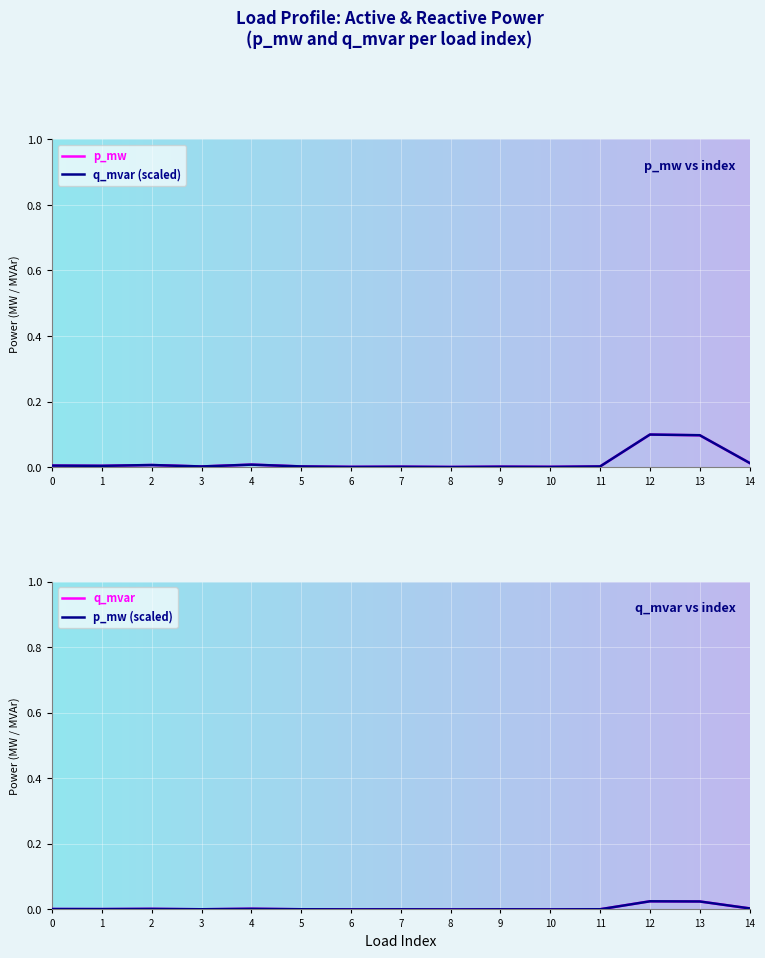

Rank the series by their average value, from highest to lowest.

q_mvar, p_mw